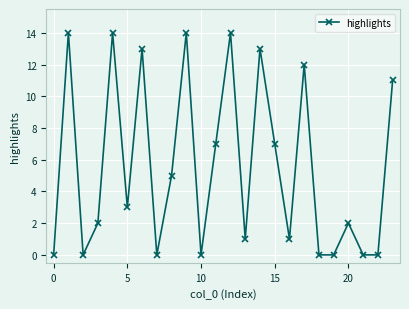

Reading left to right, what are all the values shown in this chart?

0	14	0	2	14	3	13	0	5	14	0	7	14	1	13	7	1	12	0	0	2	0	0	11